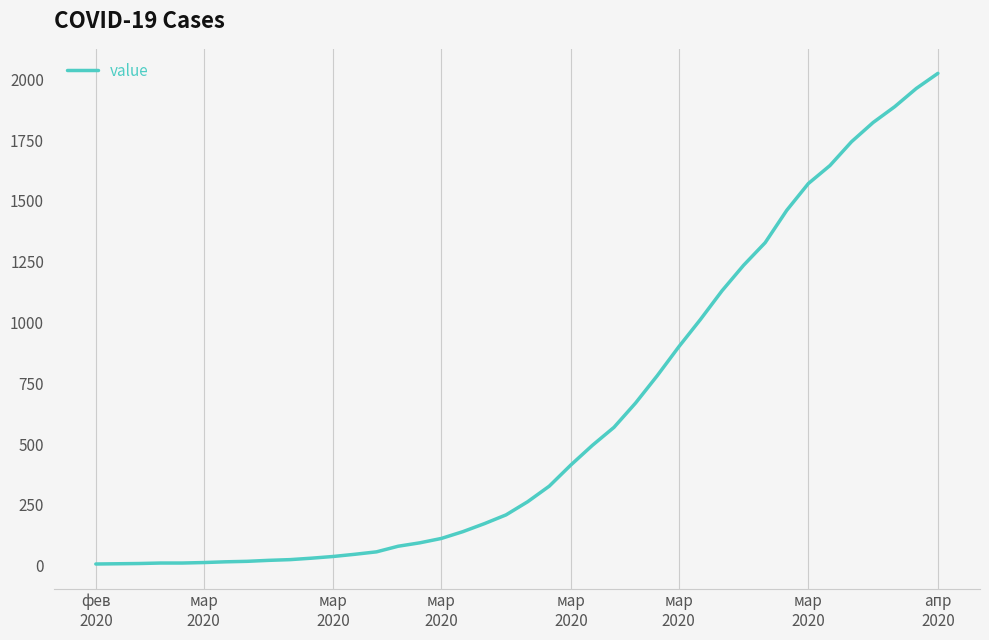

What is the difference between the maximum and minimum values?

2017